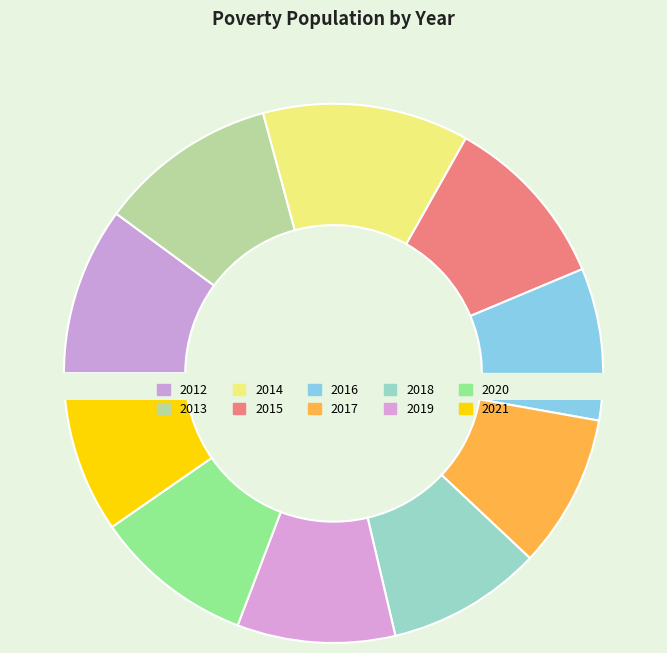

Between 2014 and 2020, which is larger?

2014